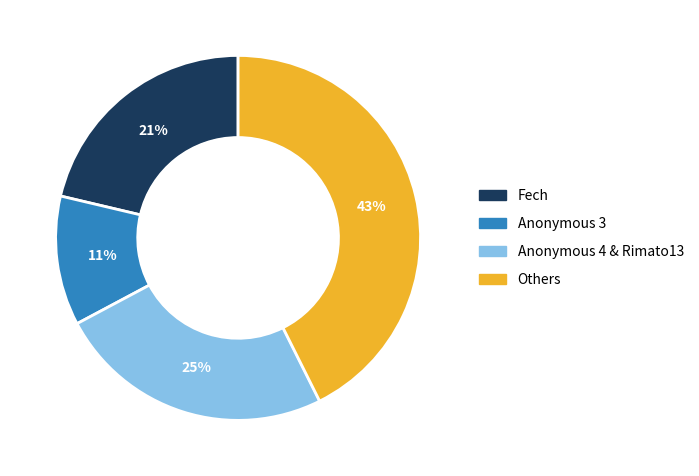

To the nearest percent, what is the average slice percentage?

25%